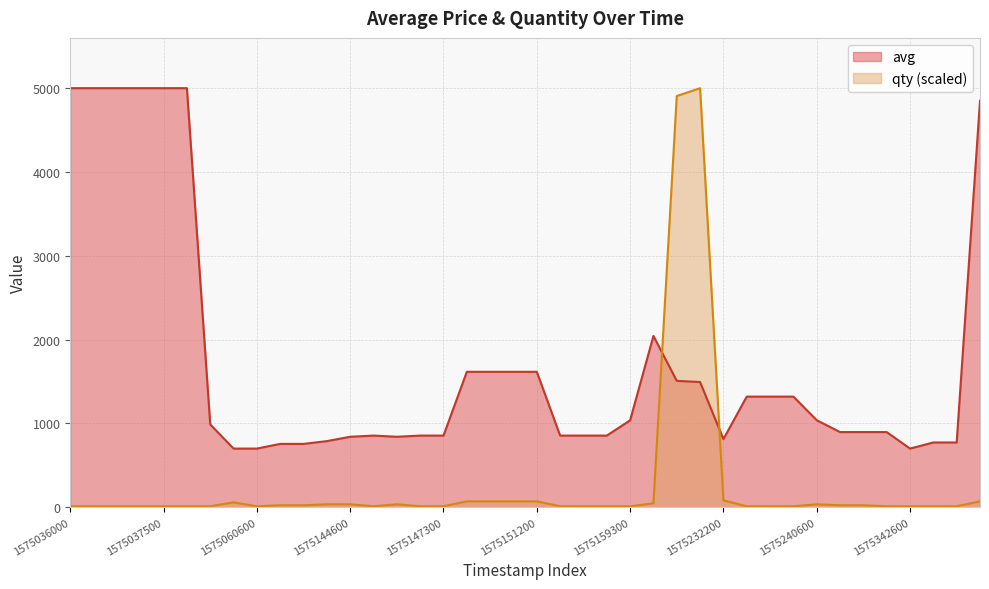

Which series has the largest total across all categories?

avg